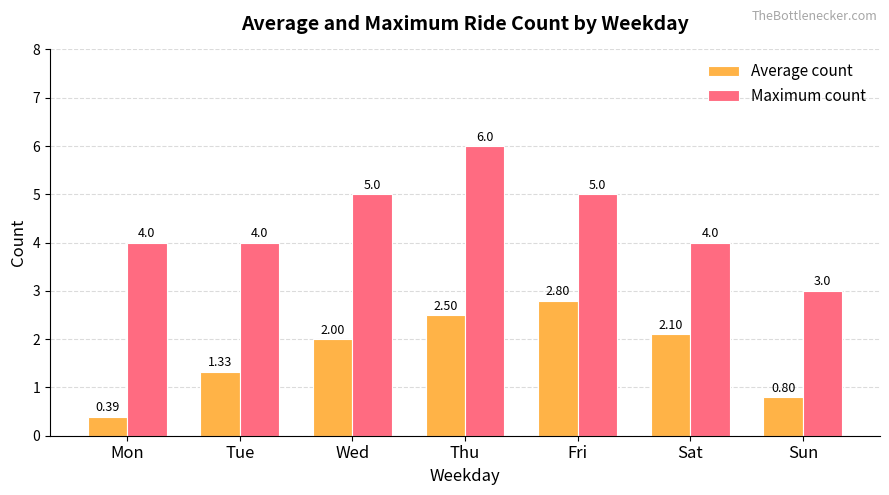

At which category is the sum across all series the highest?

Thu